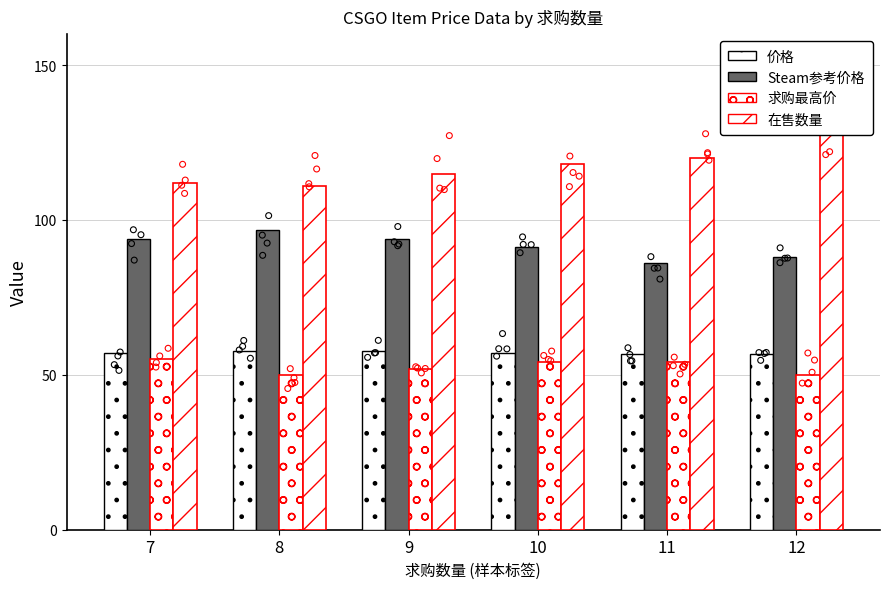

Which series has the largest total across all categories?

在售数量